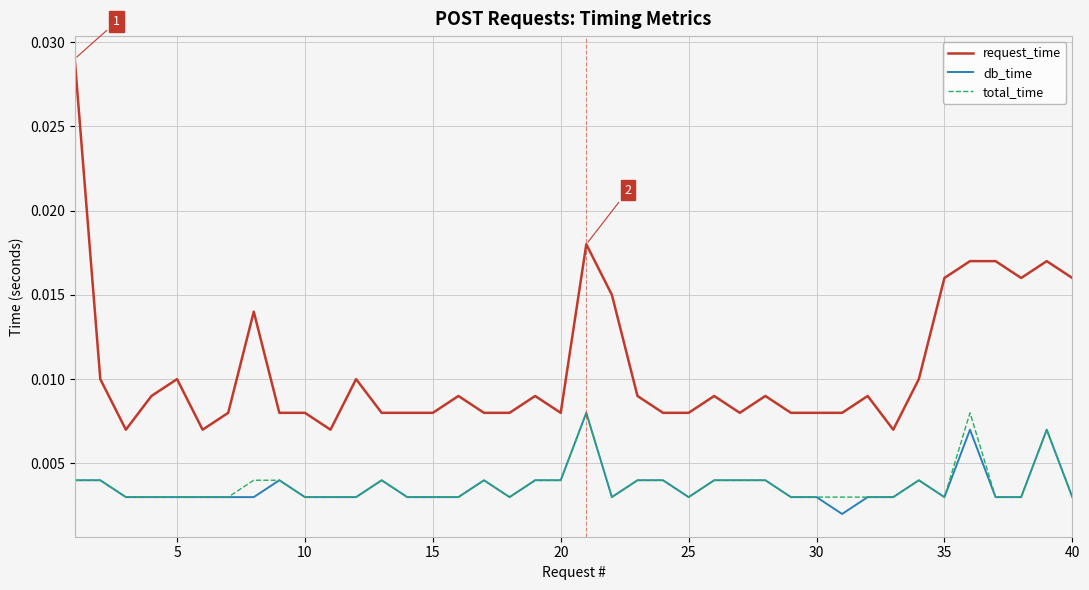

True or false: request_time and total_time cross at least once.

False